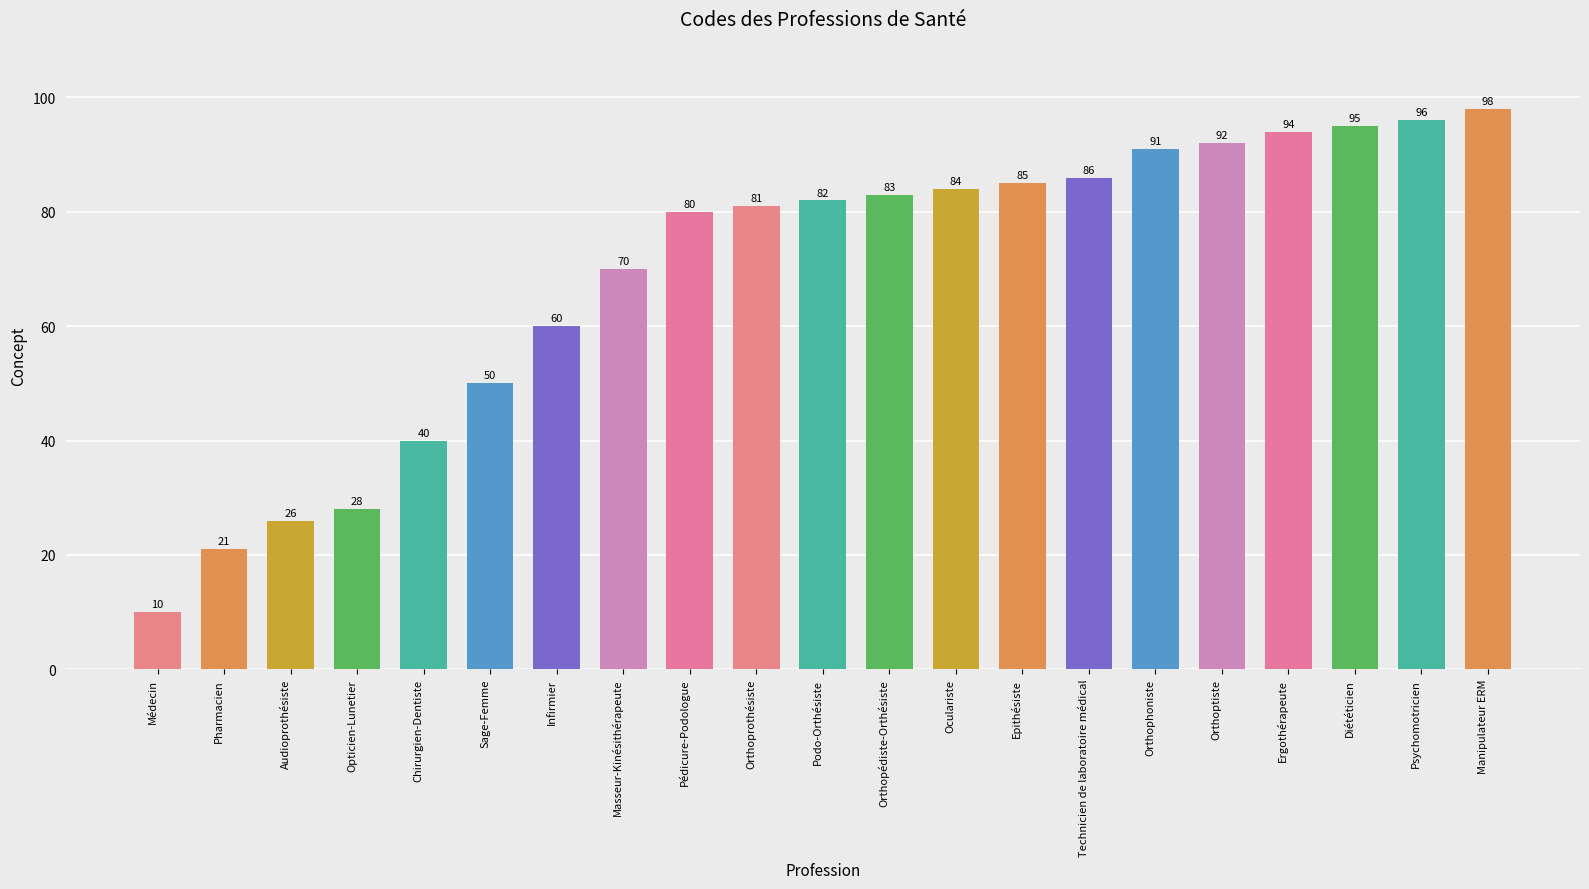

Read the value at Masseur-Kinésithérapeute, to the nearest 5.

70